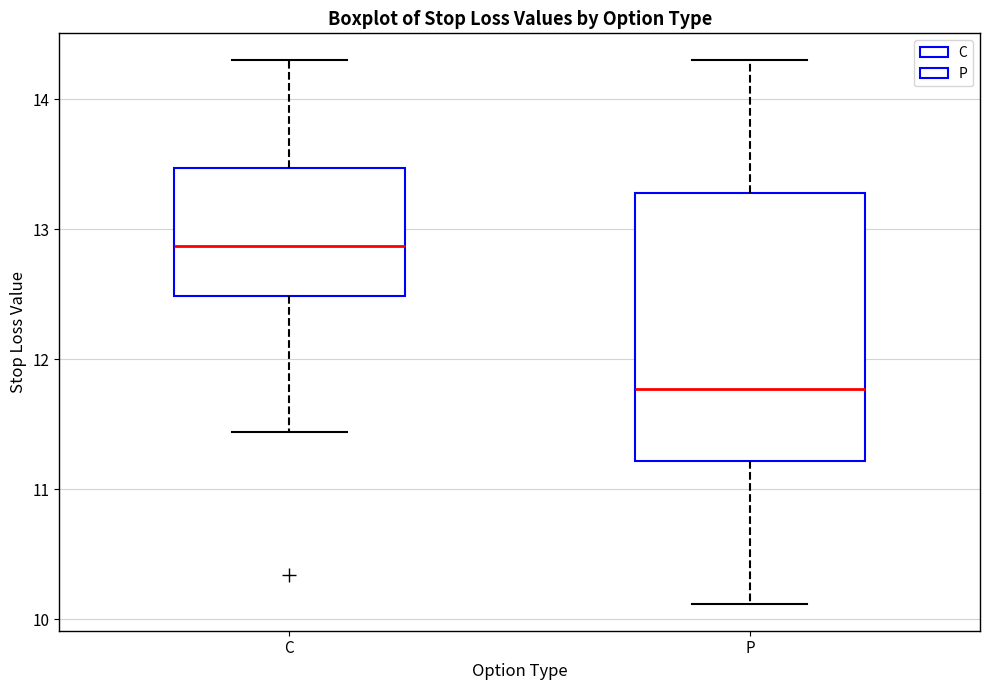

Reading left to right, transcribe this box plot: for each box, give where its median line is, the range the box spans, and where its two whiskers end, as read against the y-axis. The values are not printed on the chart, so give them approximately, as read against the axis.

C: median 12.9, box 12.5 to 13.5, whiskers 11.4 to 14.3
P: median 11.8, box 11.2 to 13.3, whiskers 10.1 to 14.3